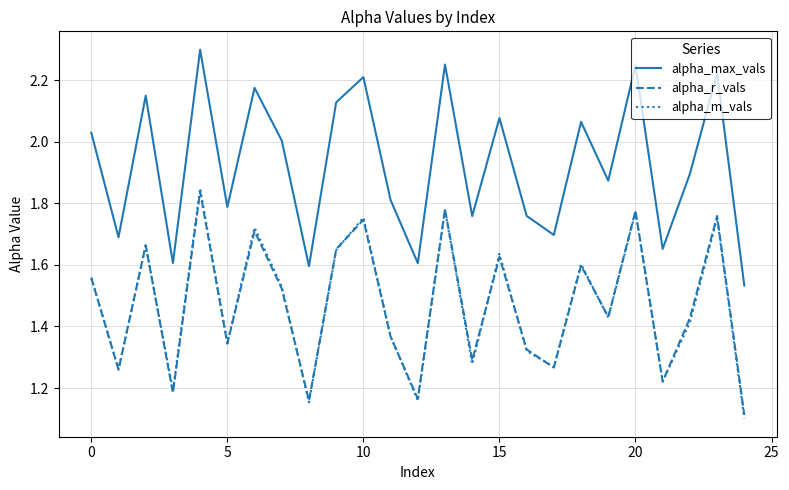

What is the minimum value shown in the chart?

1.1